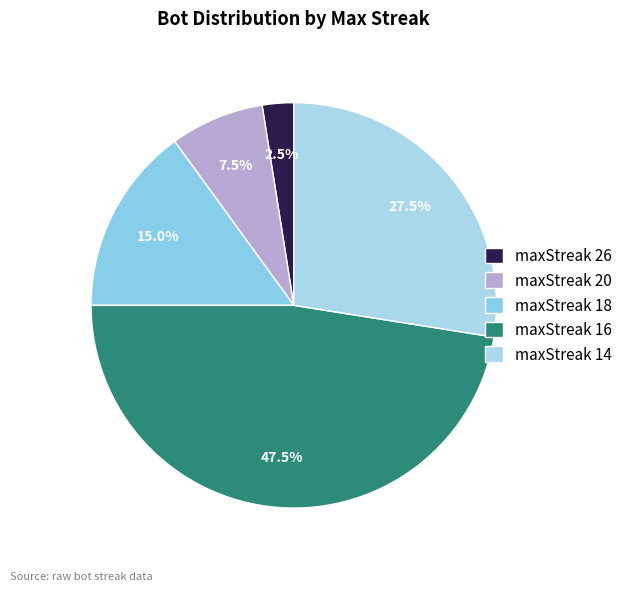

Which category has the smallest portion of the pie?

maxStreak 26